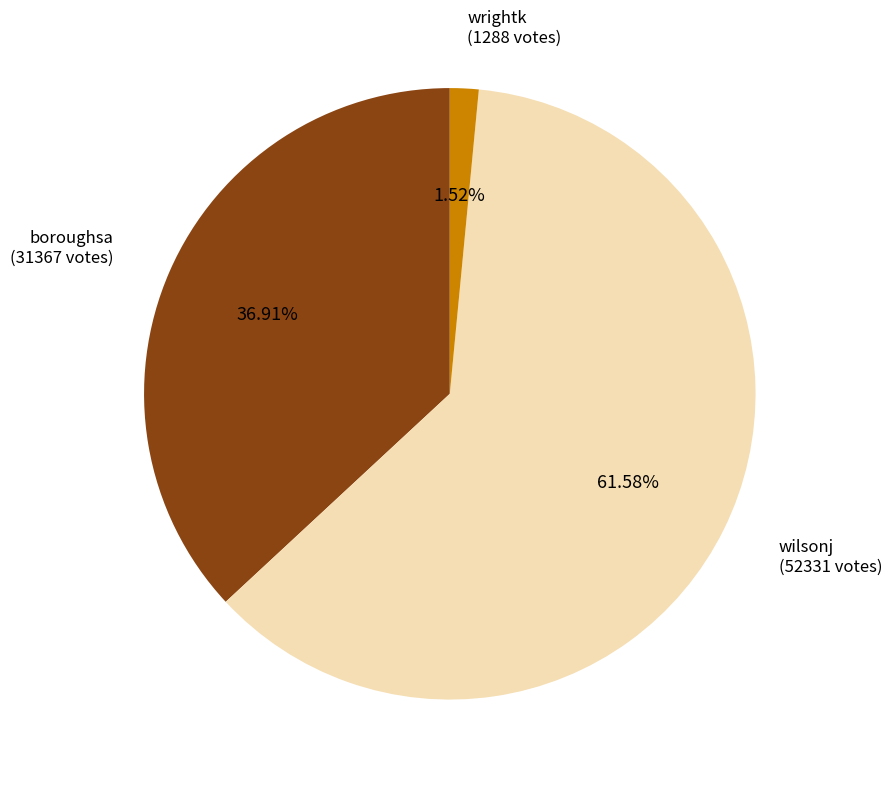

What is the ratio of the value at boroughsa to the value at wilsonj?

0.6